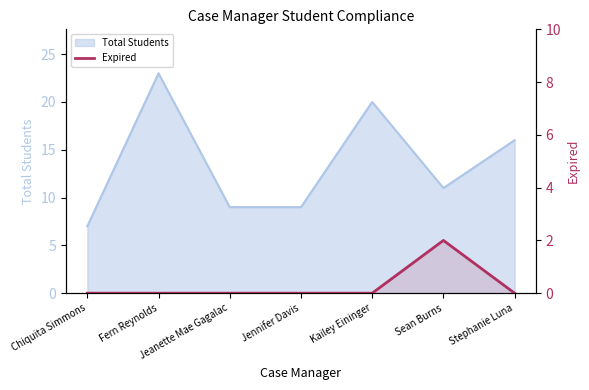

True or false: the data shows 1 at Kailey Eininger.

False